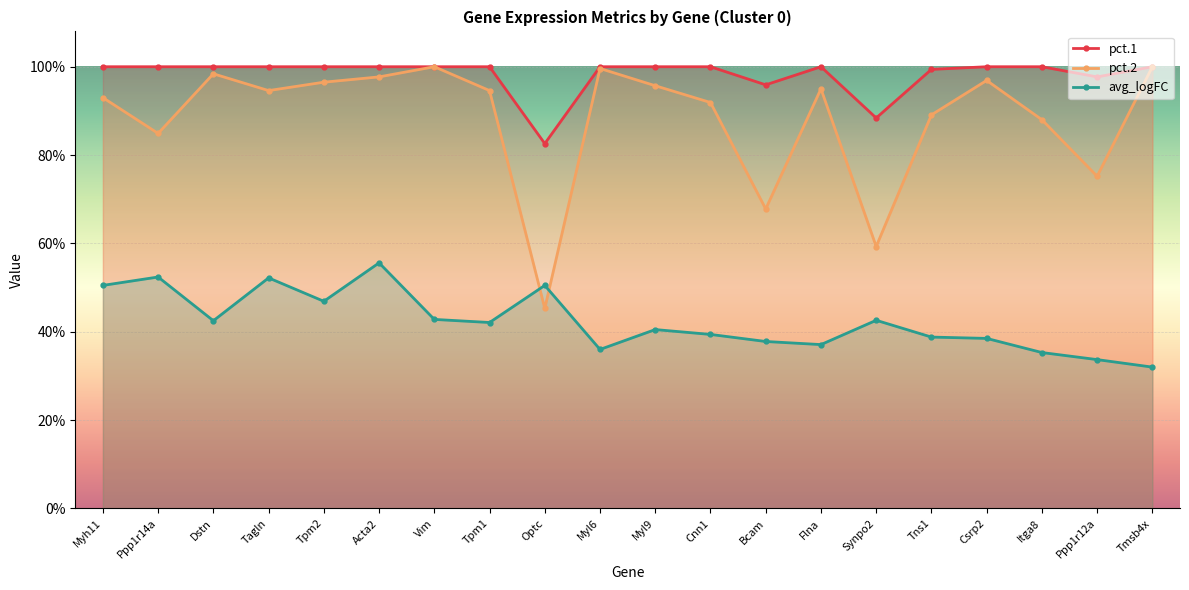

How many interior local peaks does the pct.2 series have?

5